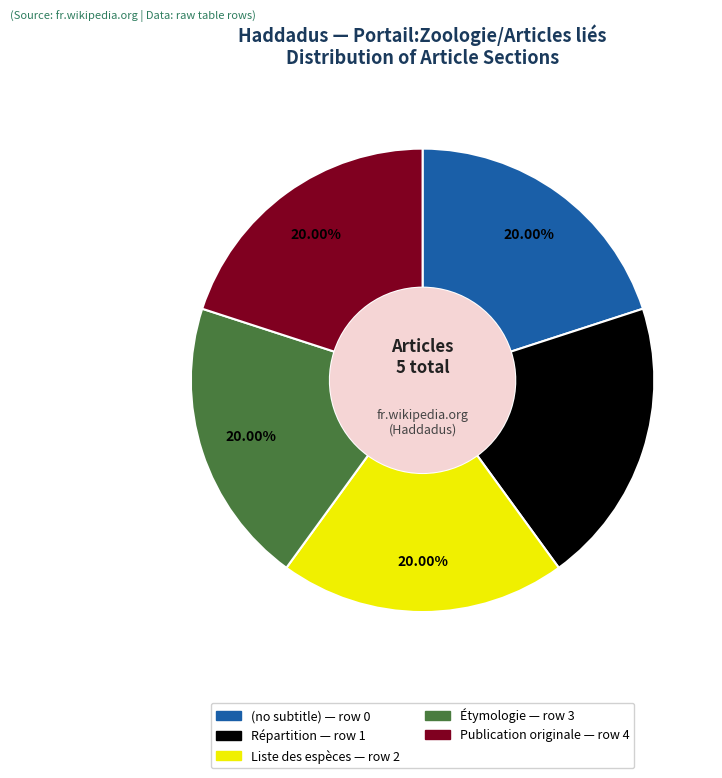

How many segments does this pie chart have?

5